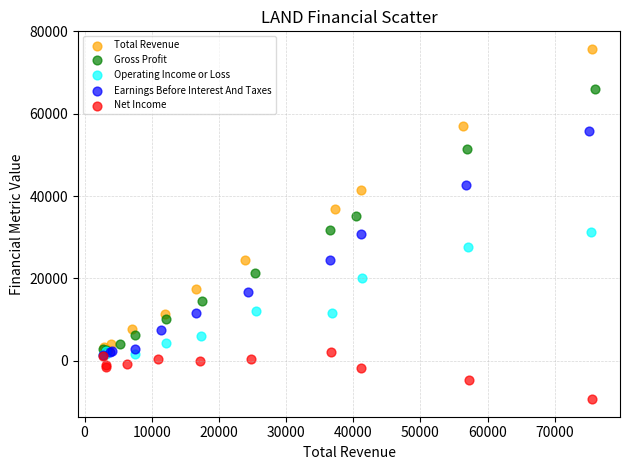

Which series contains the highest Y value?

Total Revenue